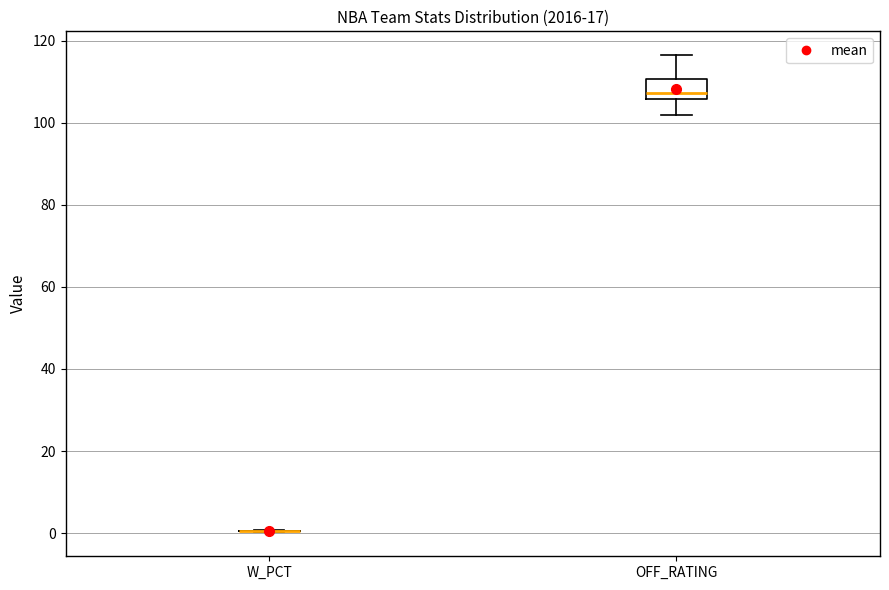

Reading left to right, read every box against the y-axis: the position of its median line, the range the box covers, and the ends of its whiskers. The values are not printed on the chart, so give them approximately, as read against the axis.

W_PCT: box collapsed to a line at 0, whiskers 0 to 0
OFF_RATING: median 108, box 106 to 110, whiskers 102 to 116